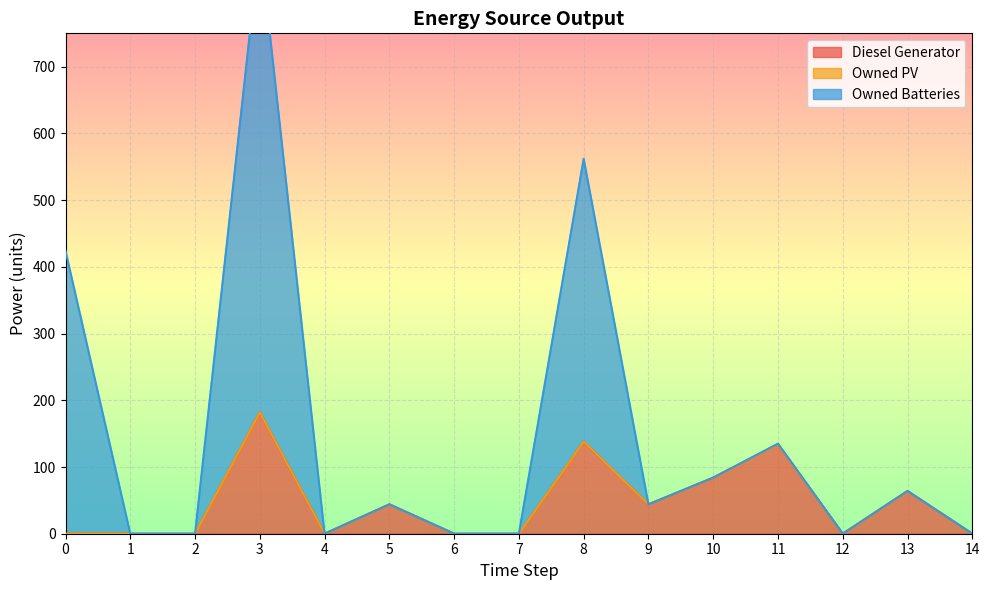

Count the number of categories in the chart.

15